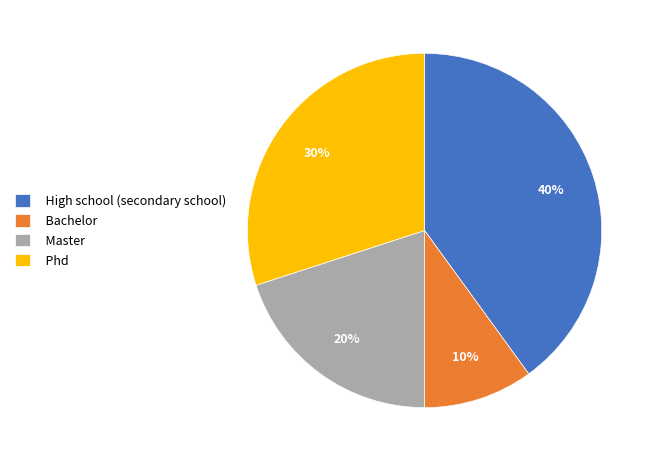

Which category has the biggest portion of the pie?

High school (secondary school)